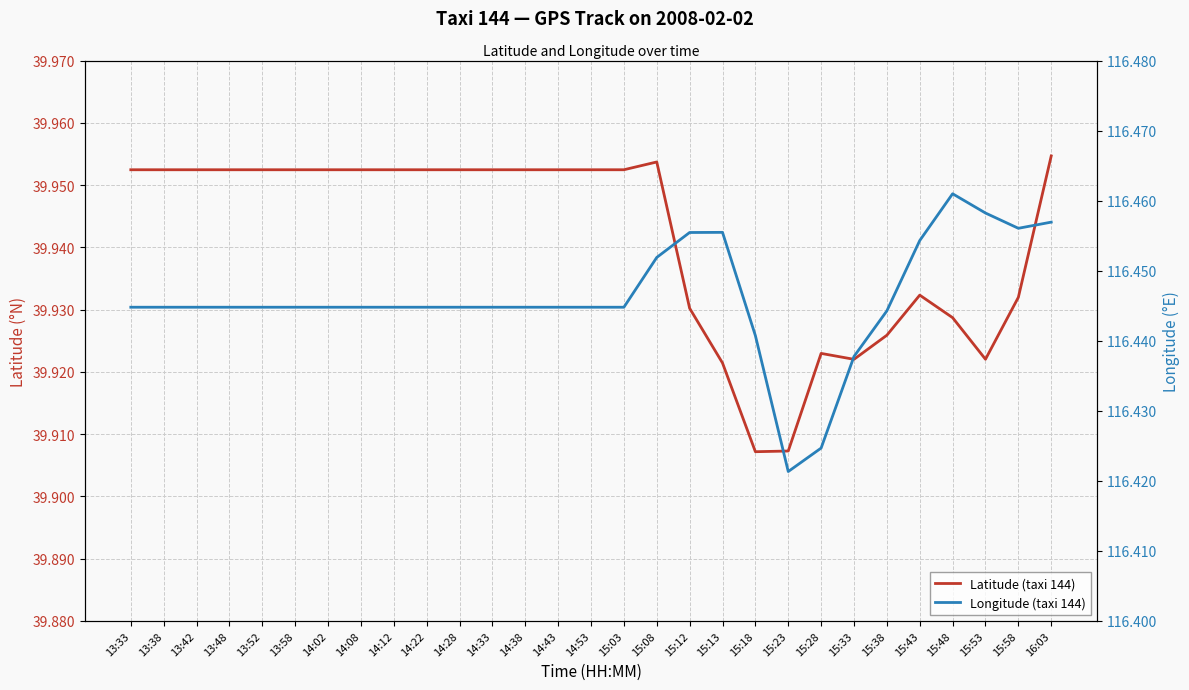

Is it true that Latitude (taxi 144) equals 65.9 at 15:28?

False